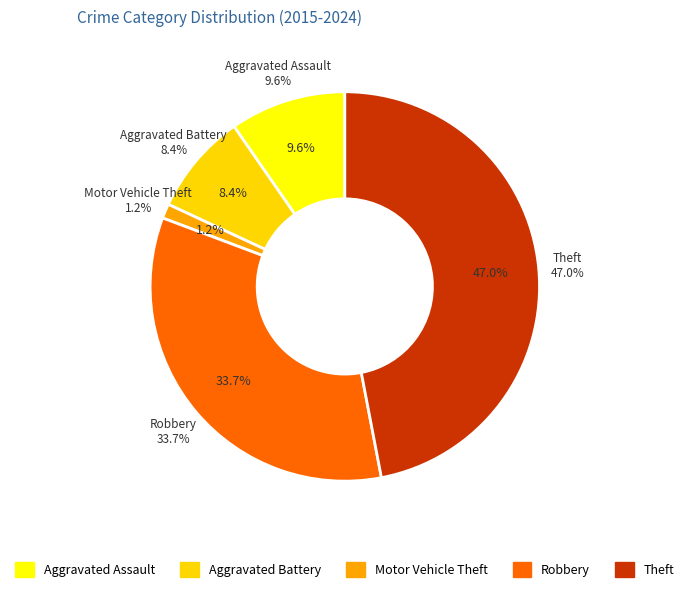

What is the largest slice in the pie chart?

Theft